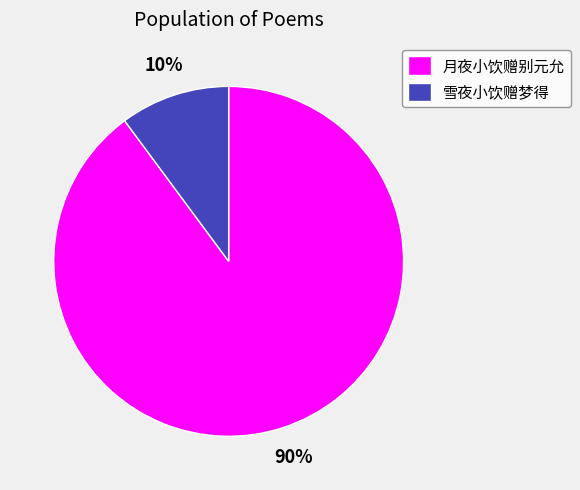

The 雪夜小饮赠梦得 slice represents 18% of the pie. True or false?

False